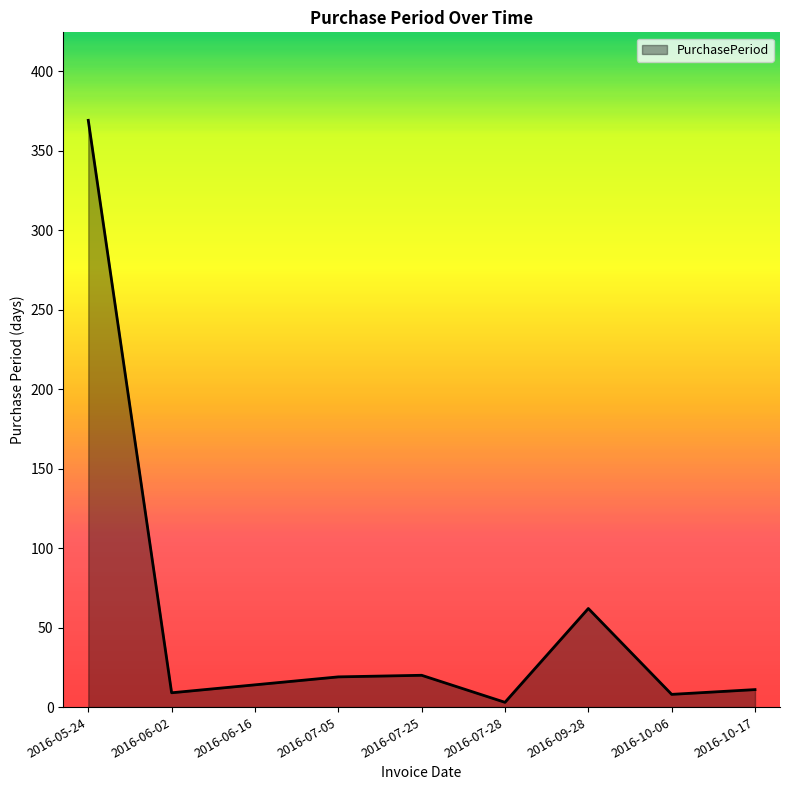

Which label corresponds to the largest value in the chart?

2016-05-24